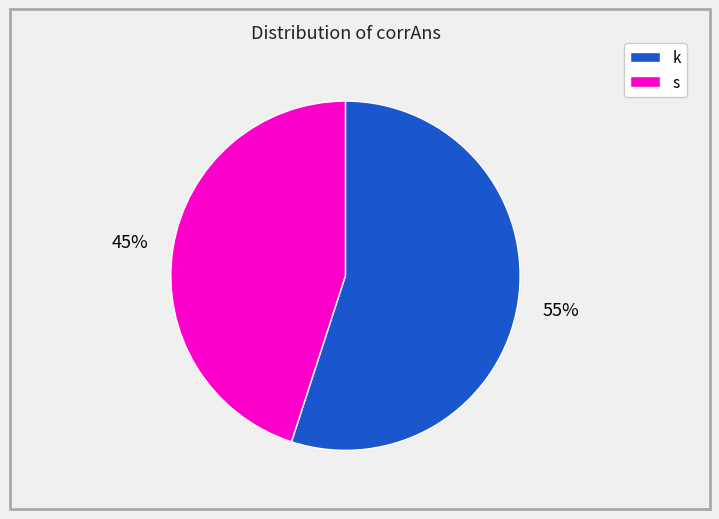

Is it true that s is 53% of the pie?

False